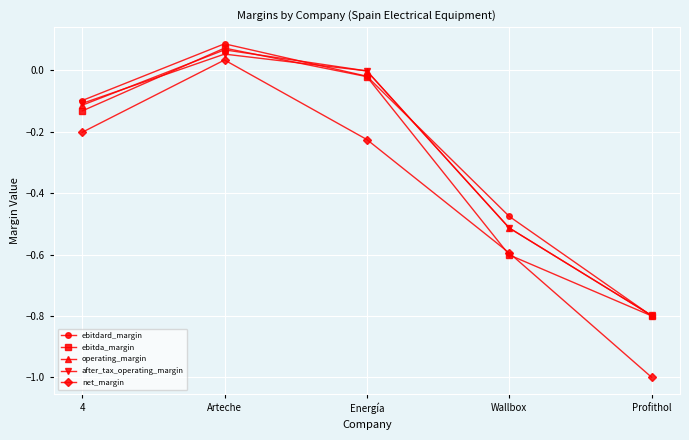

True or false: operating_margin has a value of -0.3 at Profithol.

False